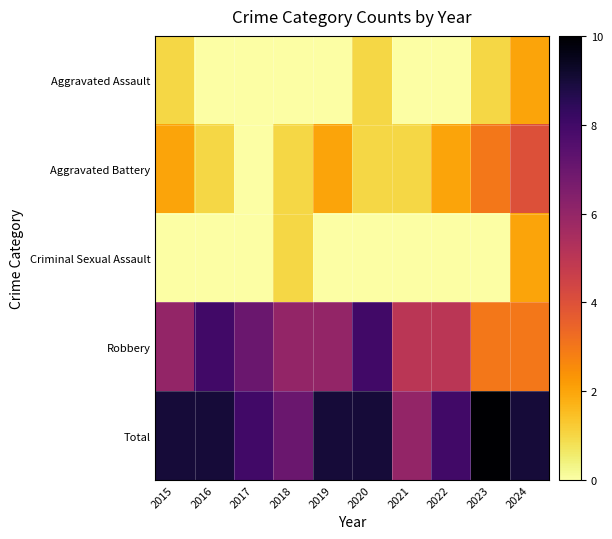

At which category does the chart reach its minimum across all series?

2016